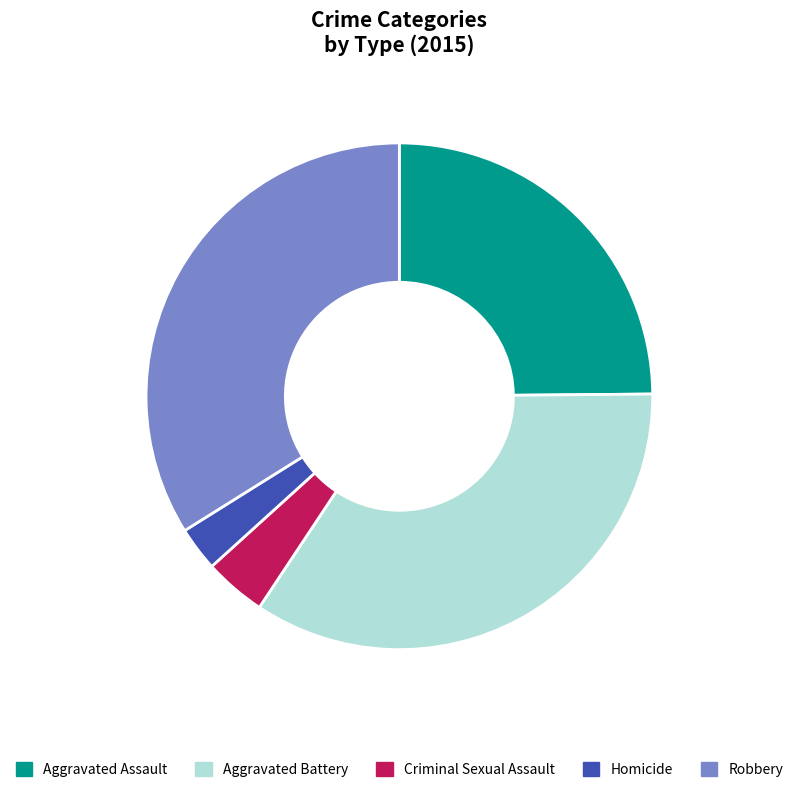

How many segments does this pie chart have?

5